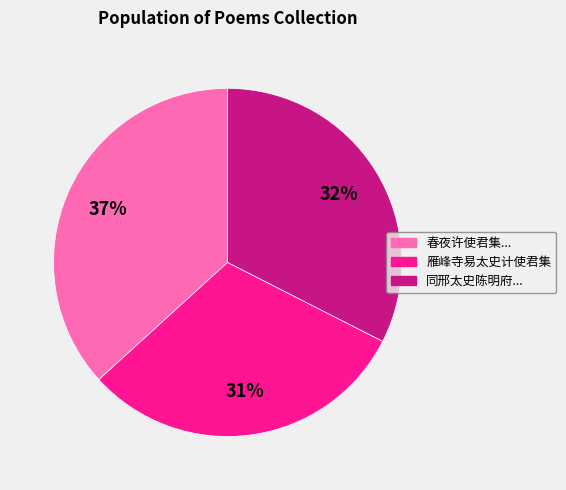

Is there a majority slice in this chart?

No